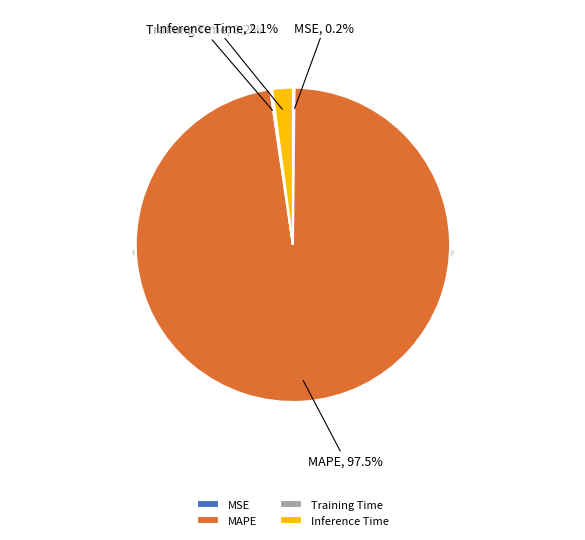

Does MAPE account for over 50% of the chart?

Yes